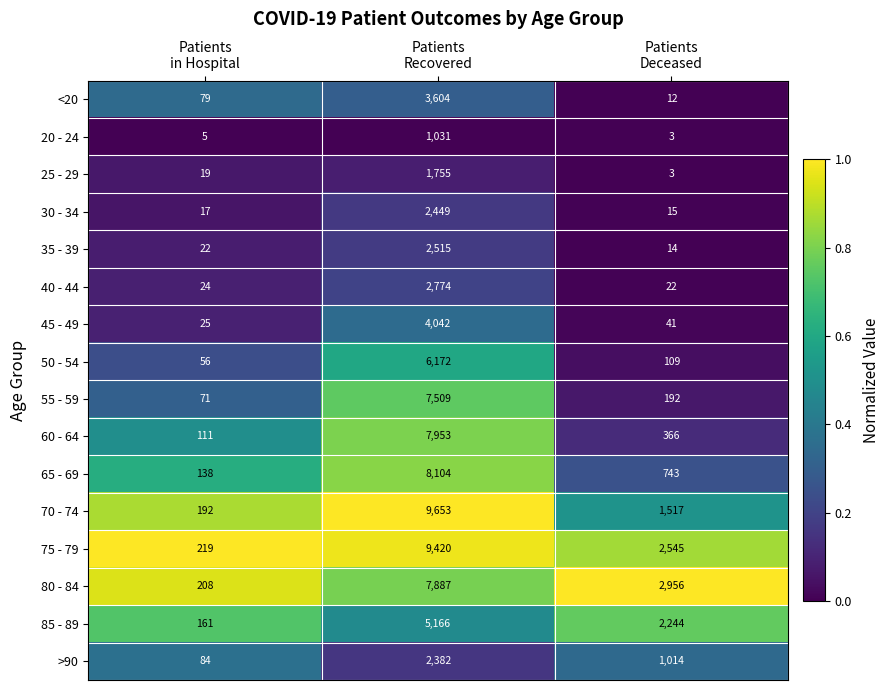

What is the spread (max minus min) of values at Patients
in Hospital?

214